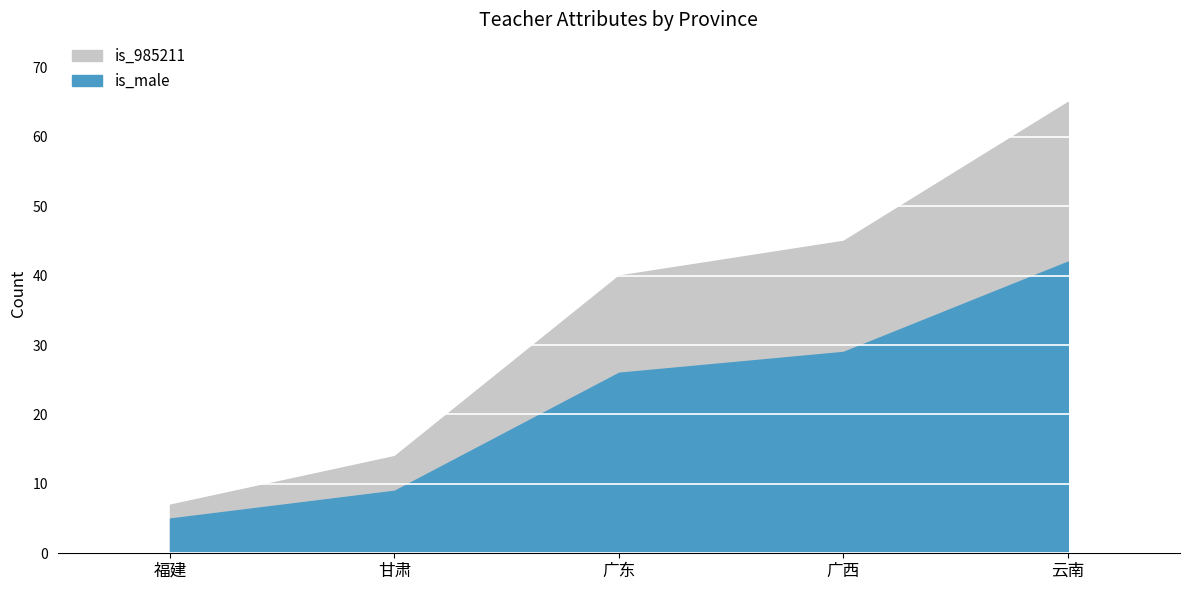

What is the total value across all series at 广东?

66